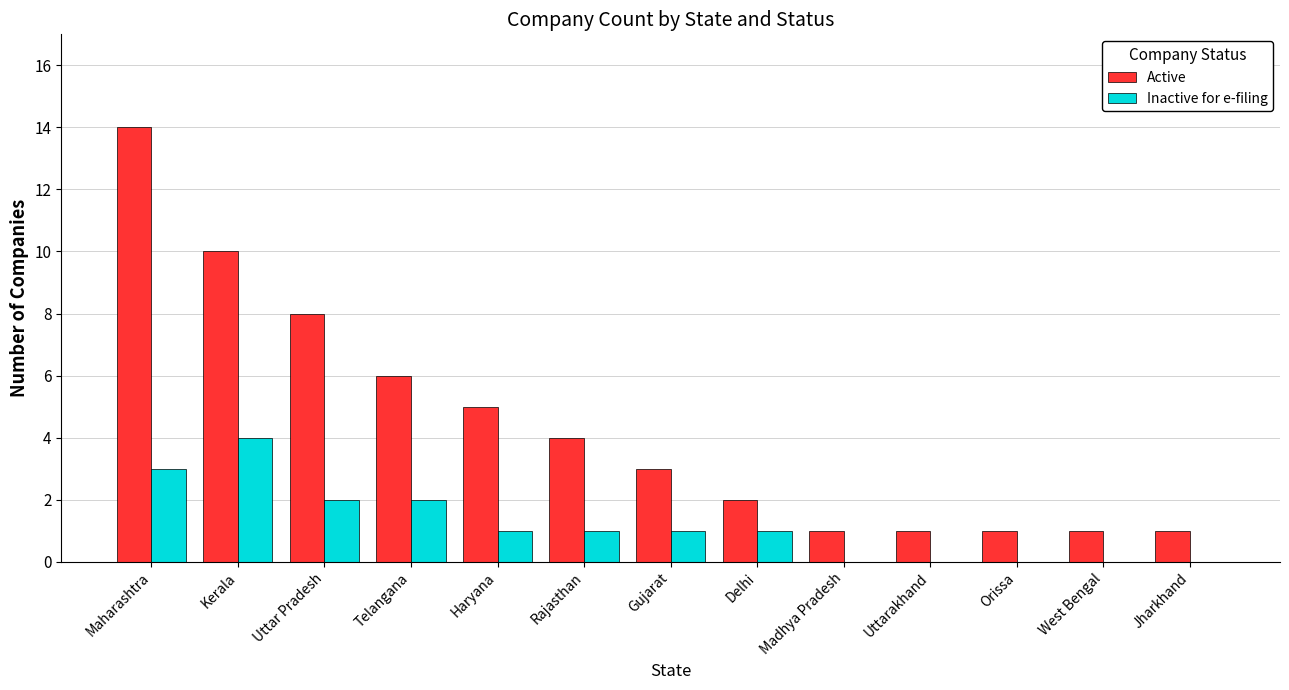

True or false: Active has a value of 22 at Maharashtra.

False